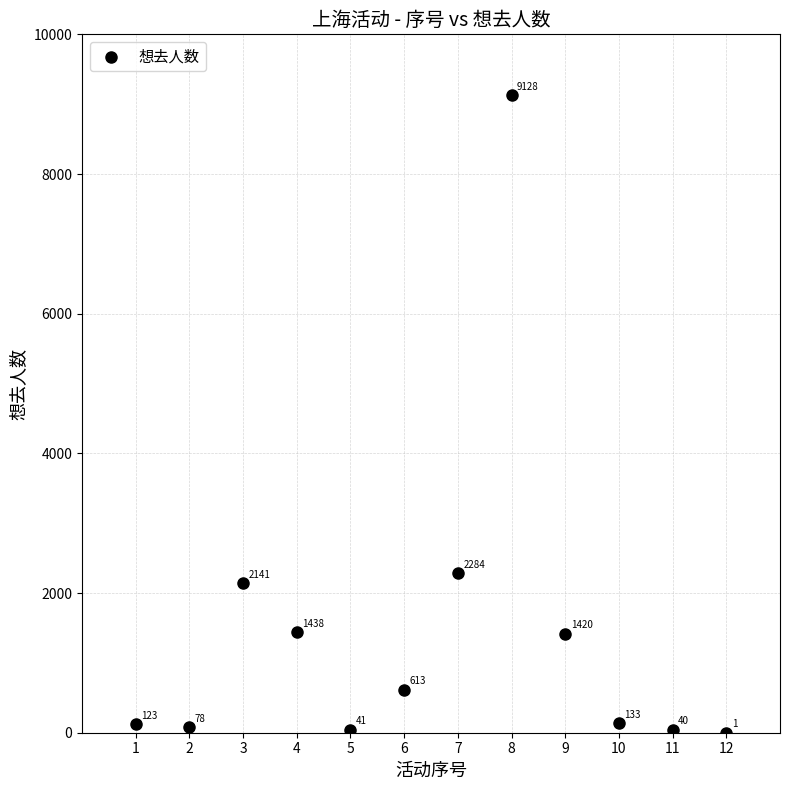

What Y value in the scatter plot is closest to 4564?

2284